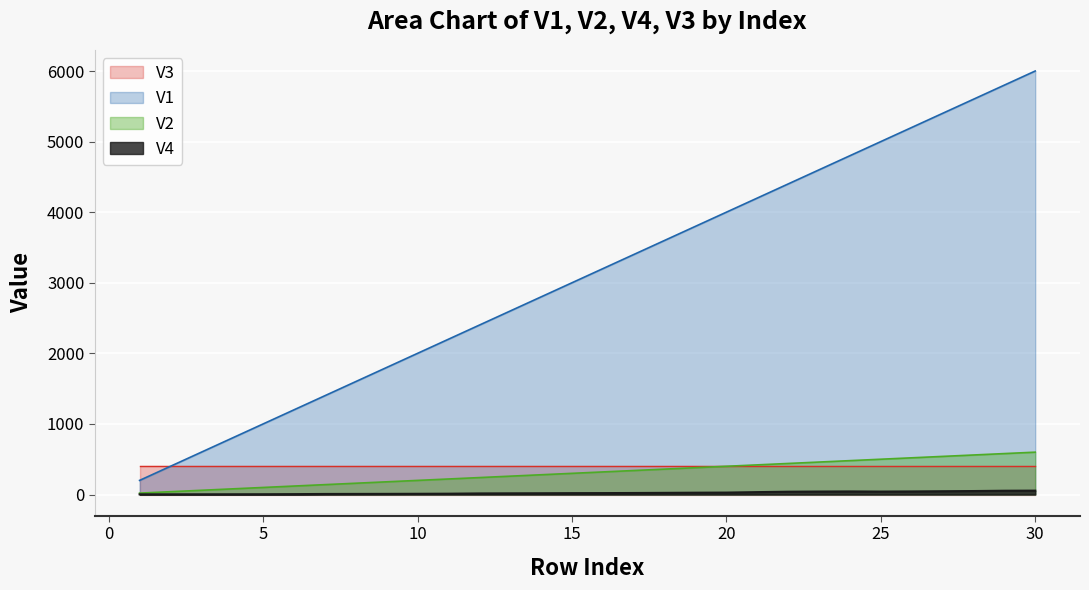

What is the difference between the V2 values at 7 and 2?

100.0